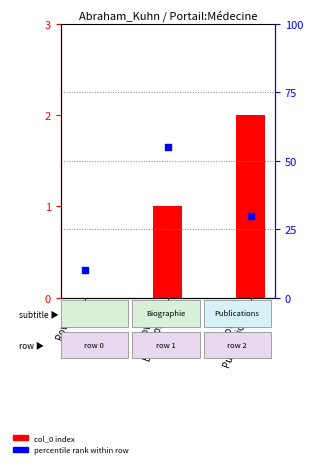

Which series contains the lowest Y value?

col_0 index